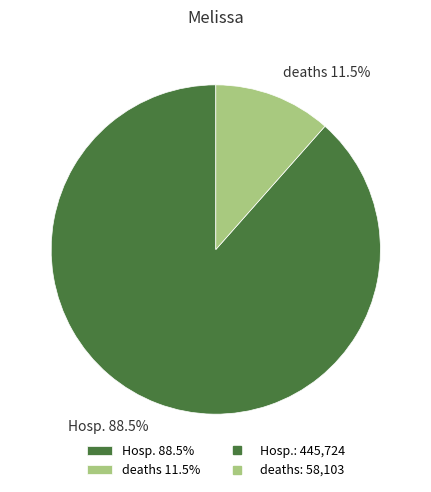

Is the sum of deaths and Hosp. greater than half?

Yes